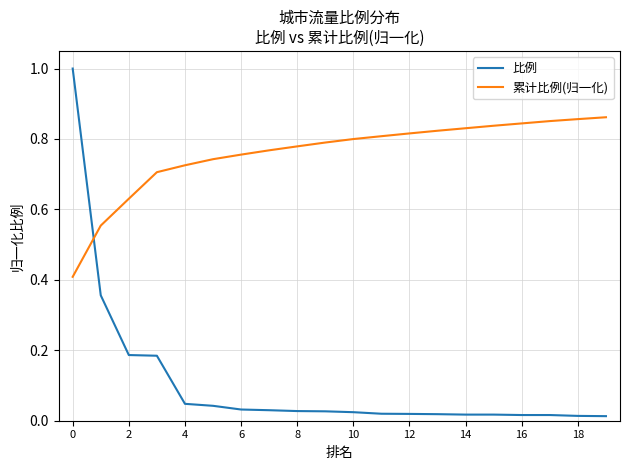

True or false: 累计比例(归一化) and 比例 intersect in this chart.

True